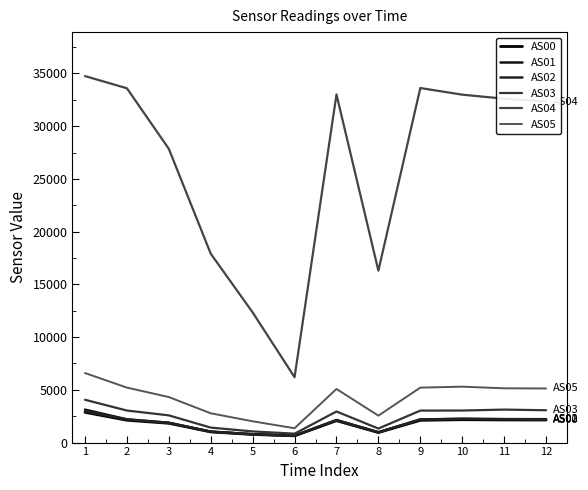

Is the value of AS01 at 3 greater than the value of AS00 at 6?

Yes